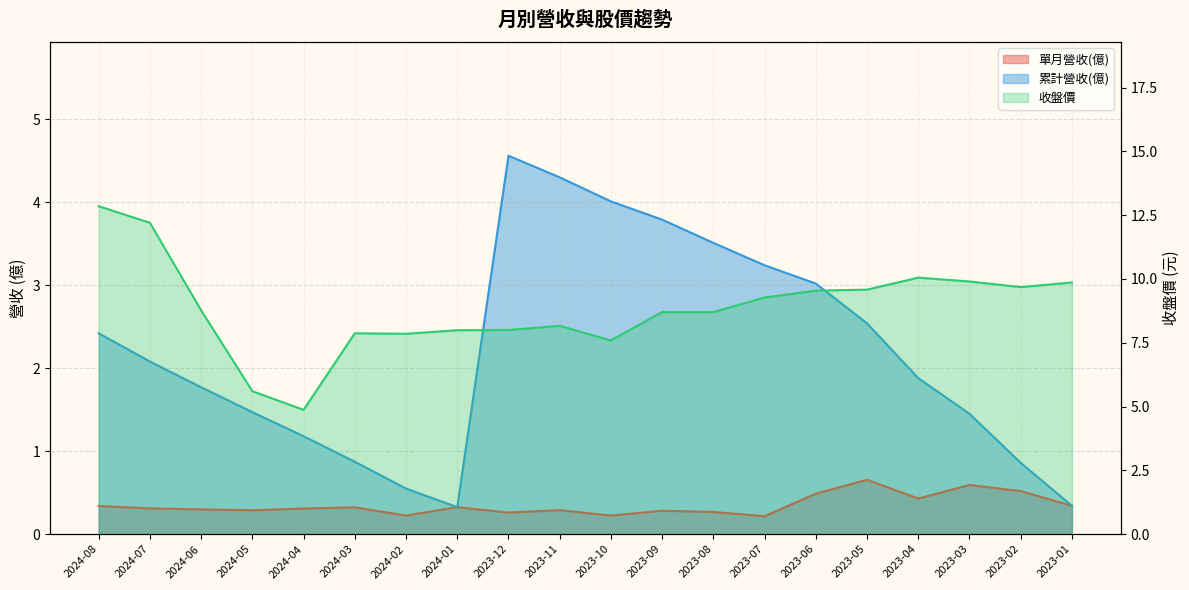

Between 2024-02 and 2024-01, which is larger?

2024-01